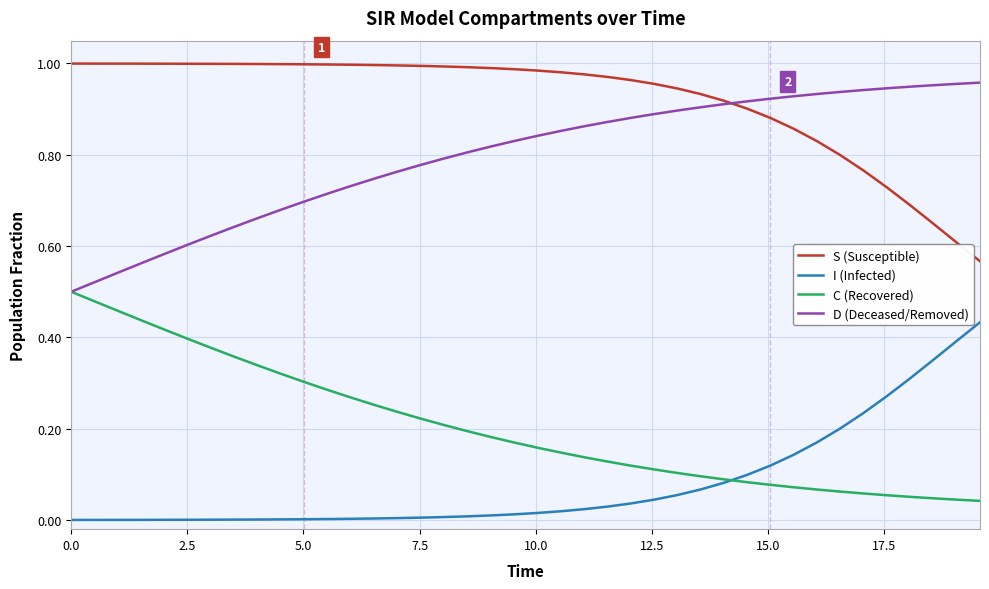

True or false: D (Deceased/Removed) and I (Infected) cross at least once.

False